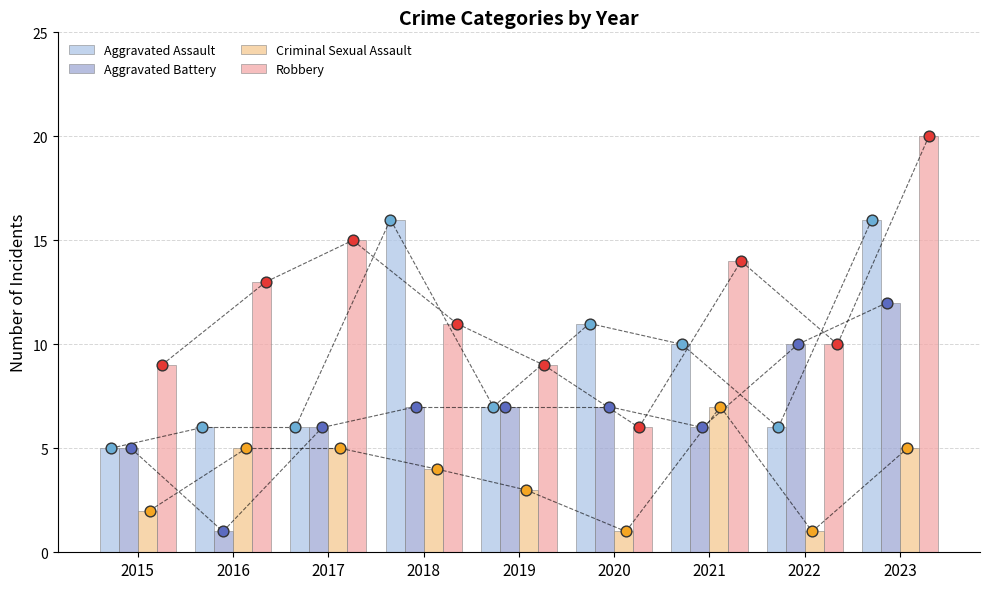

Which series reaches the minimum Y coordinate?

Aggravated Battery